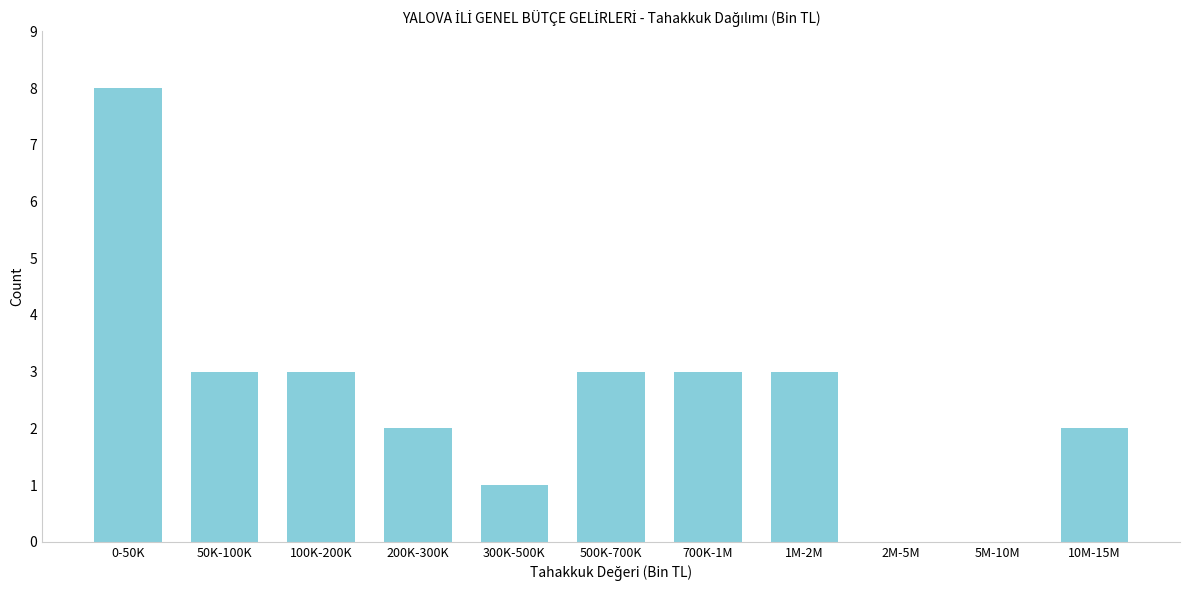

Reading right to left, list all the values displayed in this chart.

10M-15M=2	5M-10M=0	2M-5M=0	1M-2M=3	700K-1M=3	500K-700K=3	300K-500K=1	200K-300K=2	100K-200K=3	50K-100K=3	0-50K=8